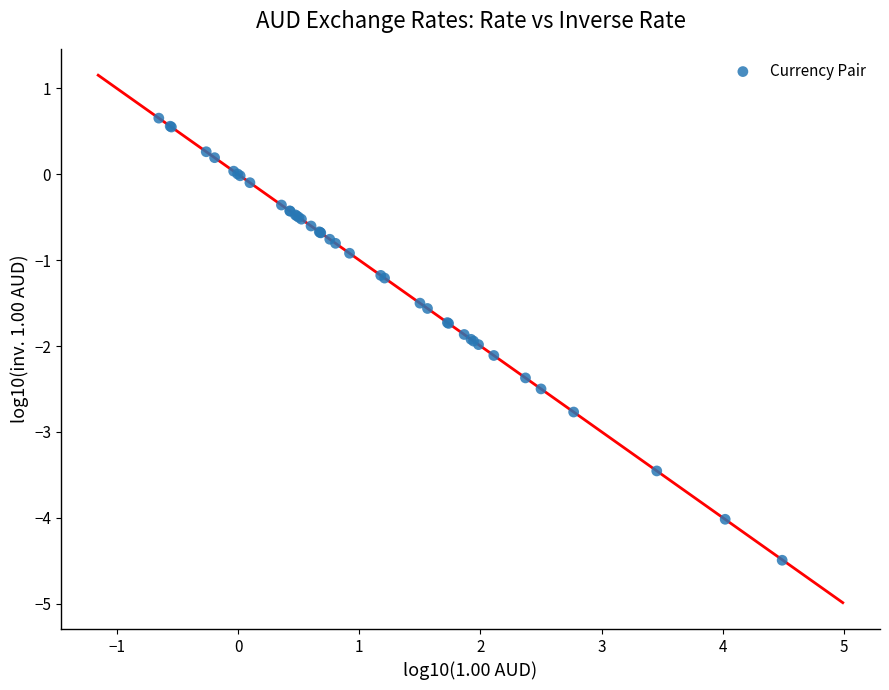

What Y value in the scatter plot is closest to -1?

-0.9